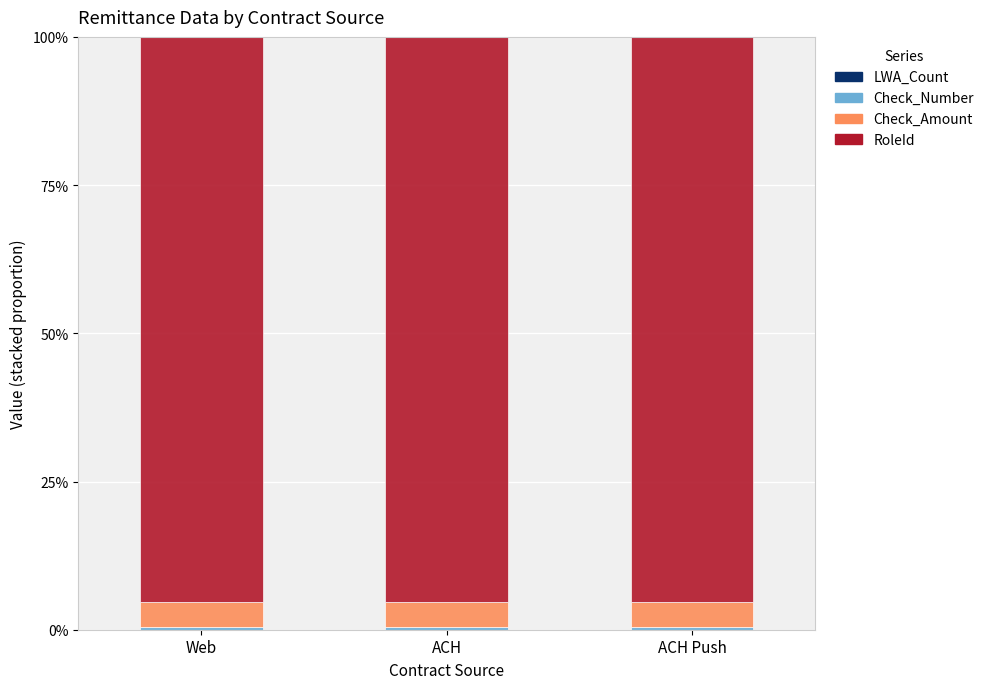

Does the chart contain stacked bars?

Yes